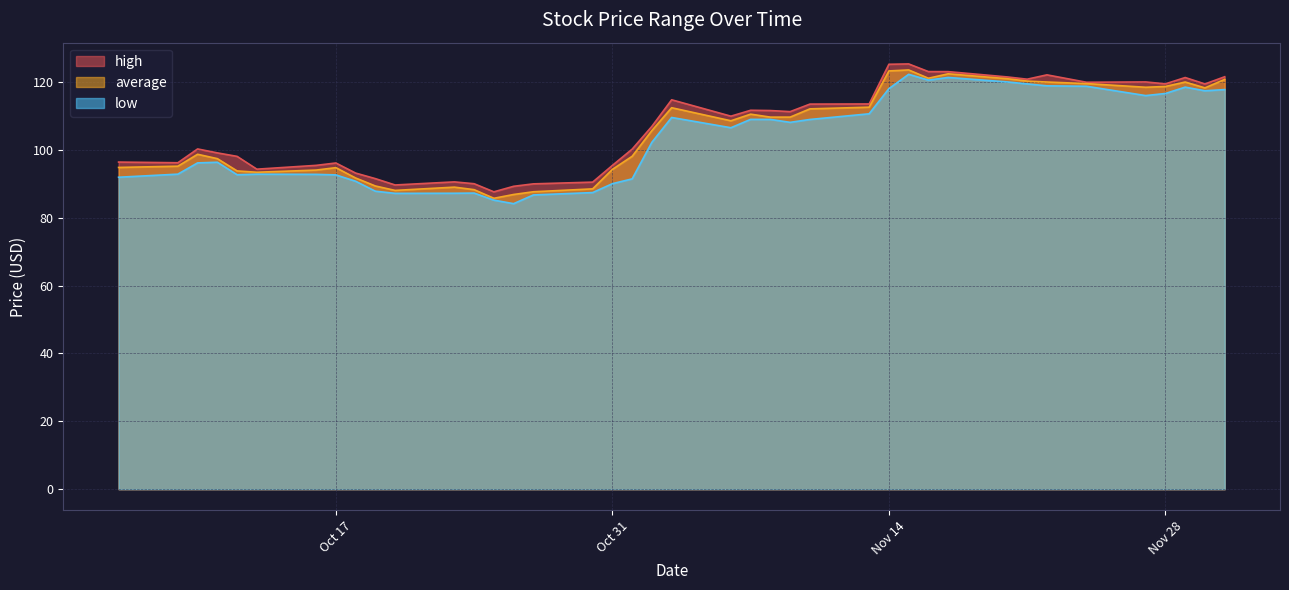

Between 2023-10-13 and 2023-11-21, which series saw the biggest shift?

average